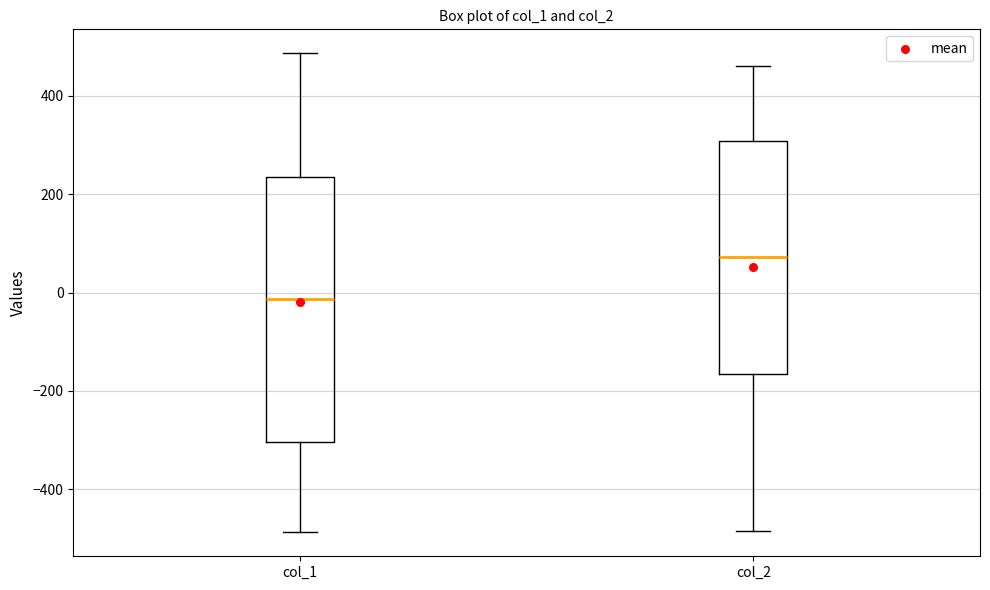

Reading left to right, transcribe this box plot: for each box, give where its median line is, the range the box spans, and where its two whiskers end, as read against the y-axis. The values are not printed on the chart, so give them approximately, as read against the axis.

col_1: median -20, box -300 to 240, whiskers -480 to 480
col_2: median 80, box -160 to 300, whiskers -480 to 460